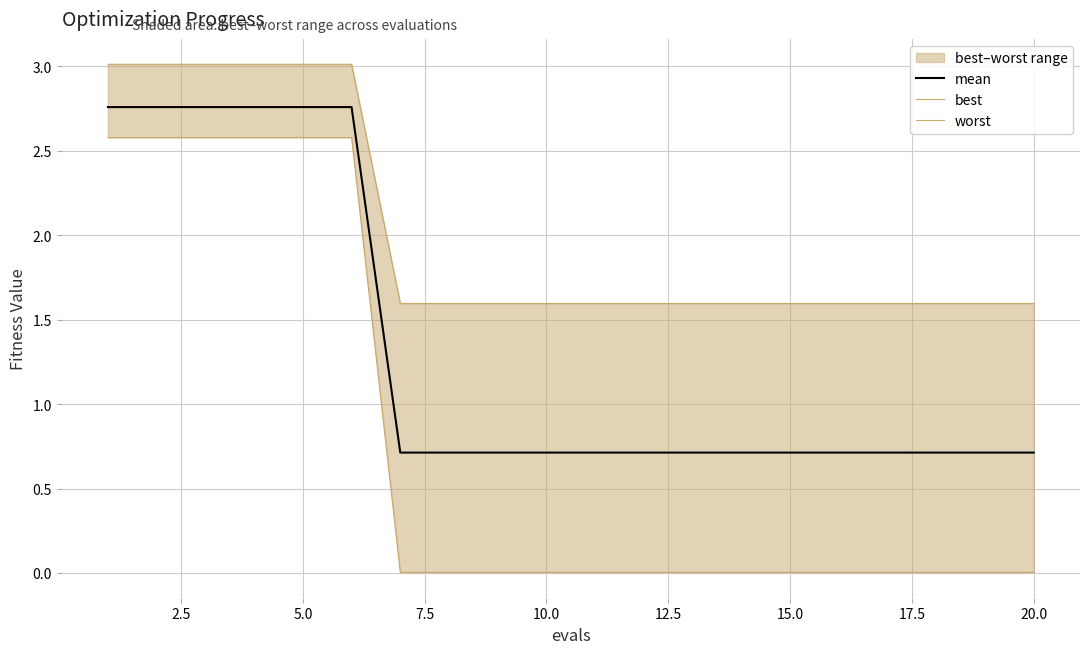

What is the minimum value for mean?

0.7